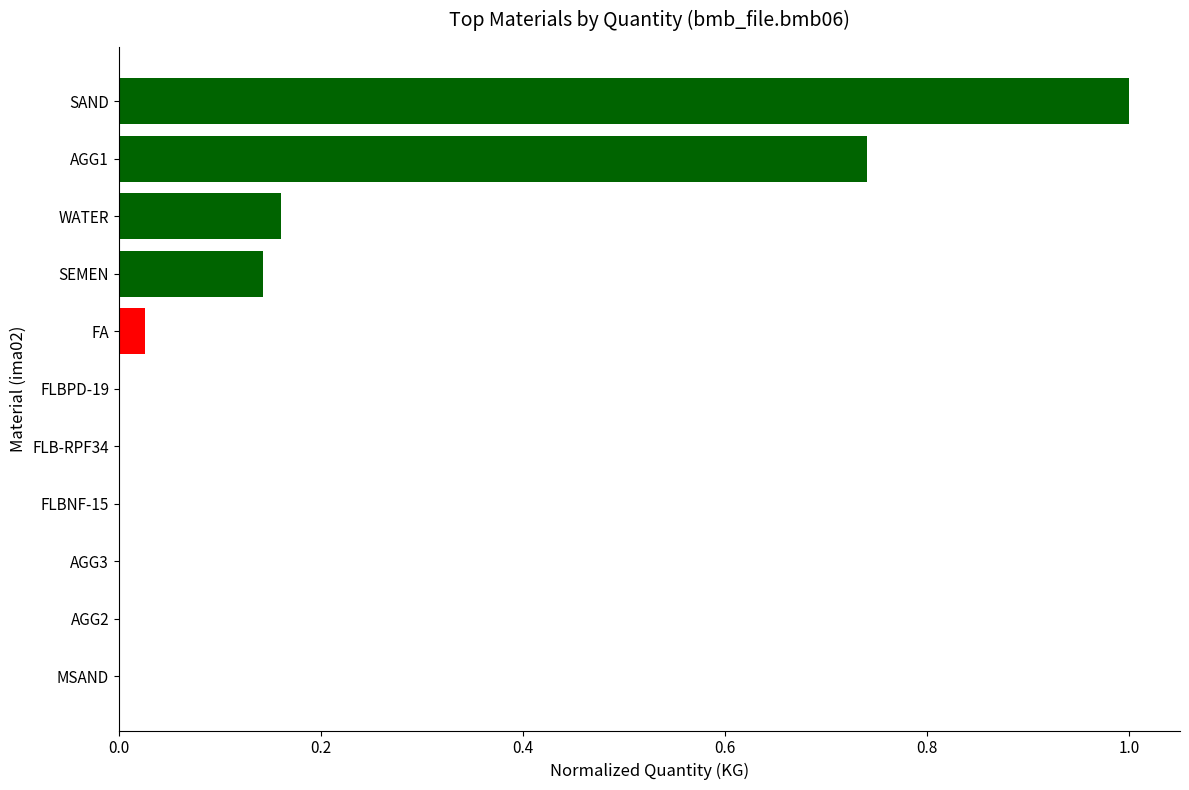

The chart shows a value of 0.0 at FA. True or false?

True